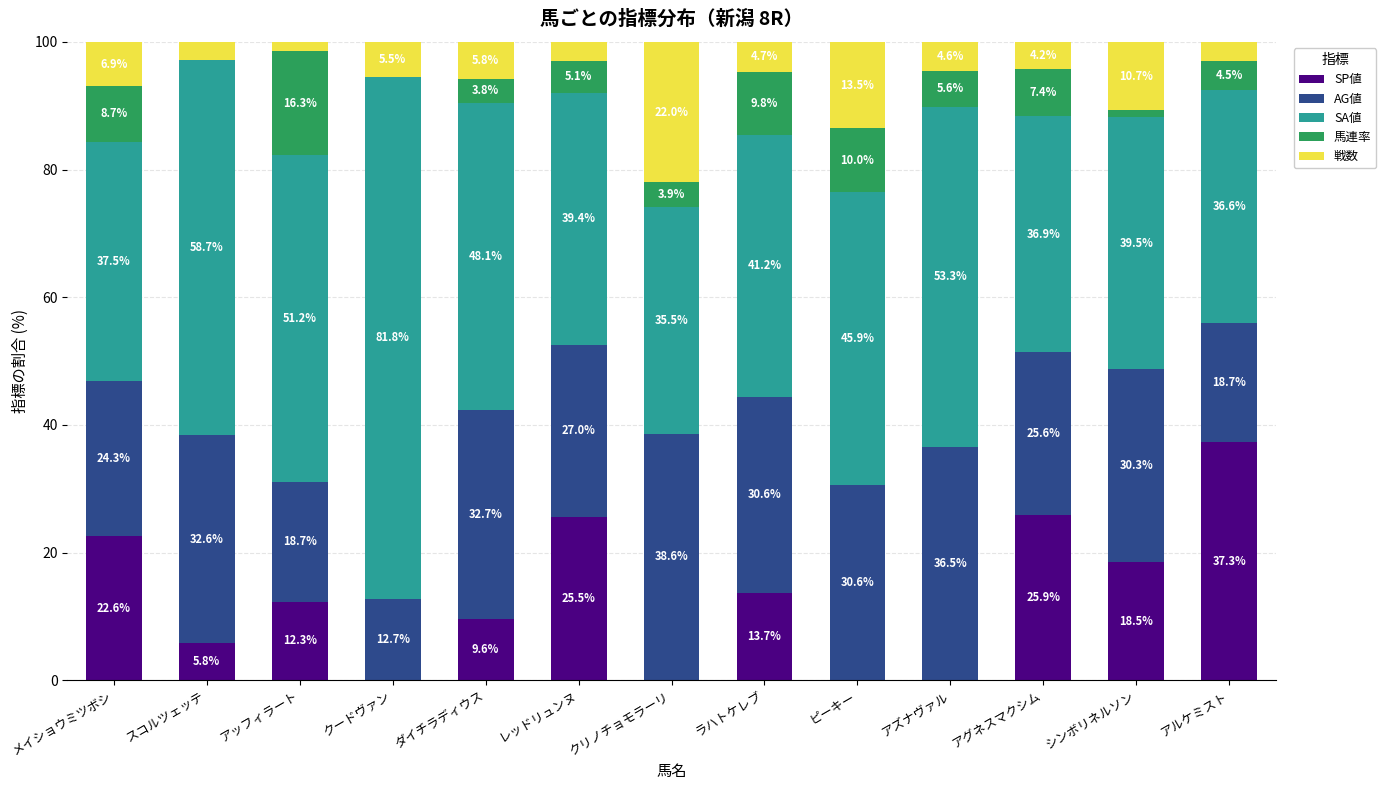

At which label does SP値 reach its peak?

アルケミスト